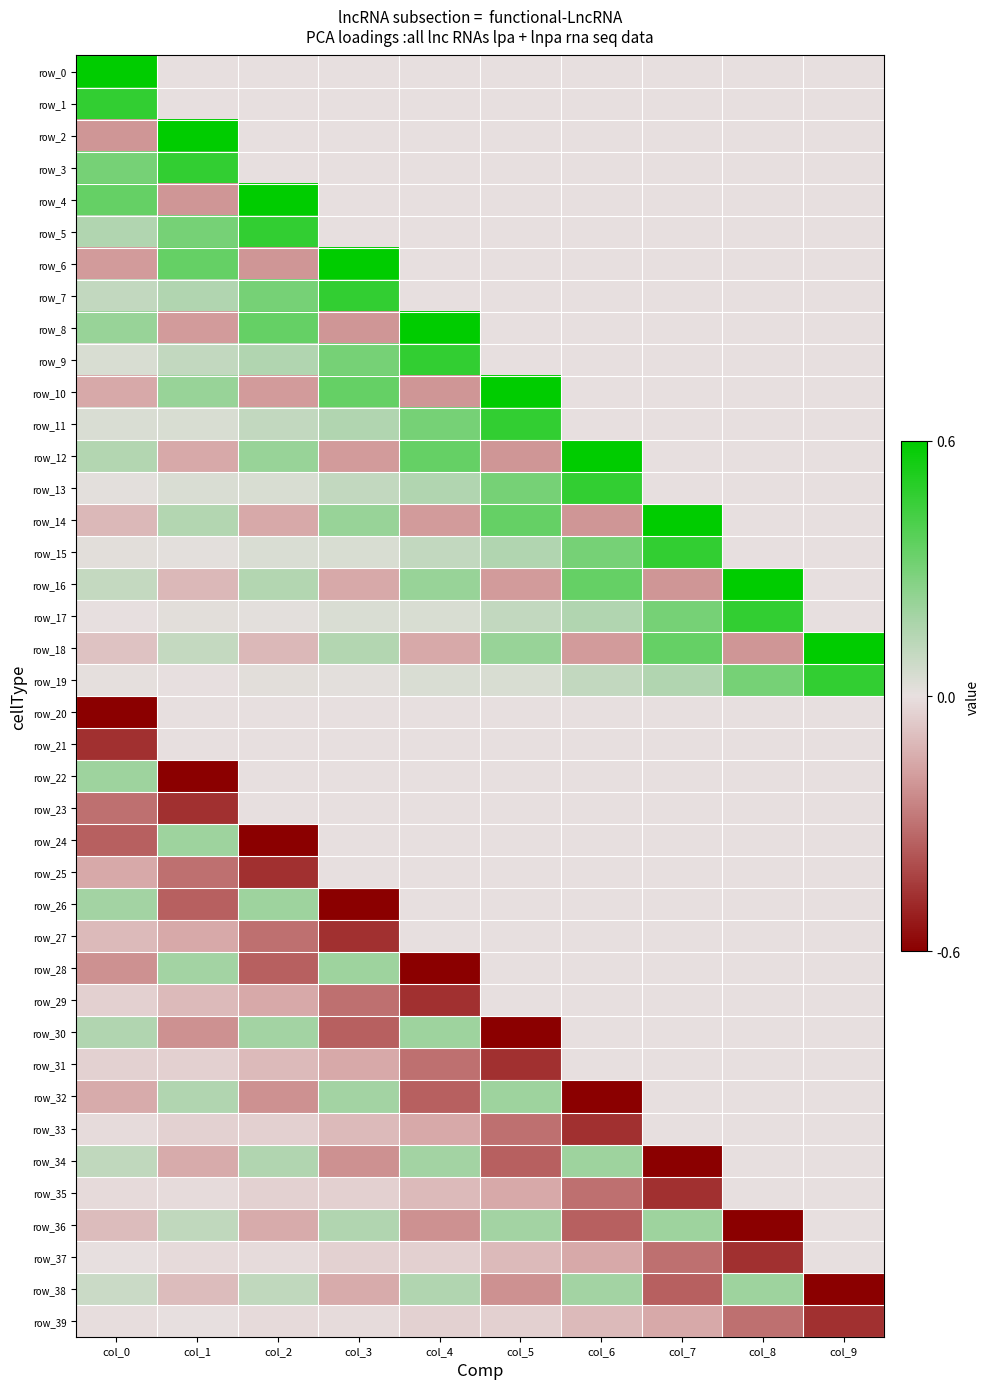

What is the highest value of the row_28 series?

0.2